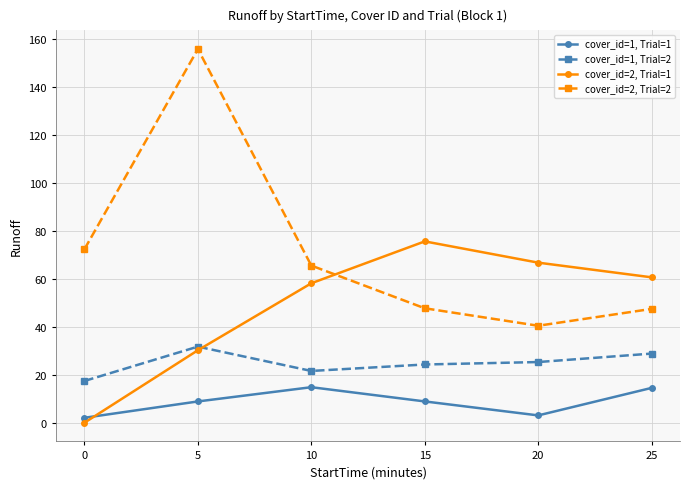

At which category does the chart reach its peak across all series?

5